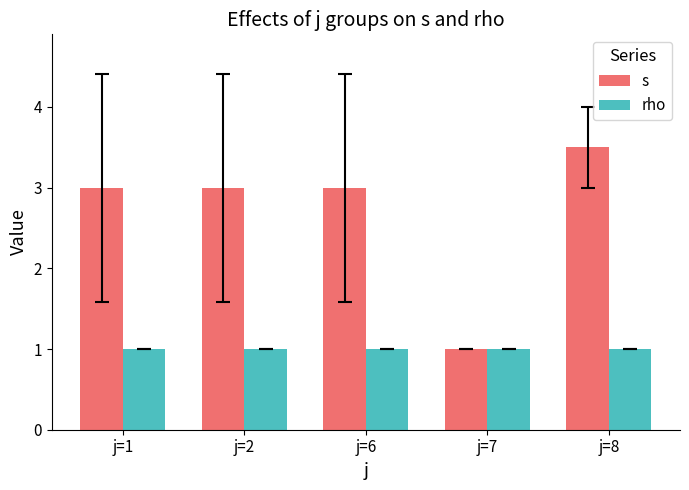

Is it true that rho equals 0.2 at j=1?

False